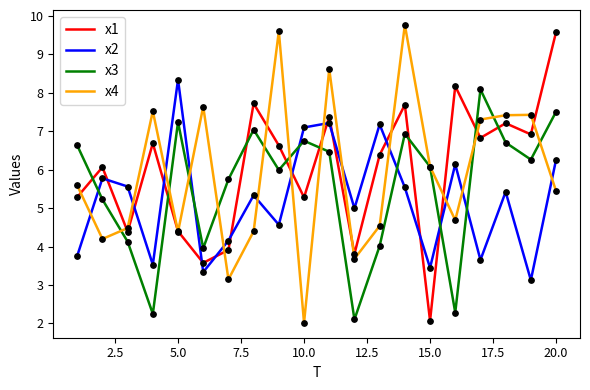

What is the maximum value for x2?

8.3